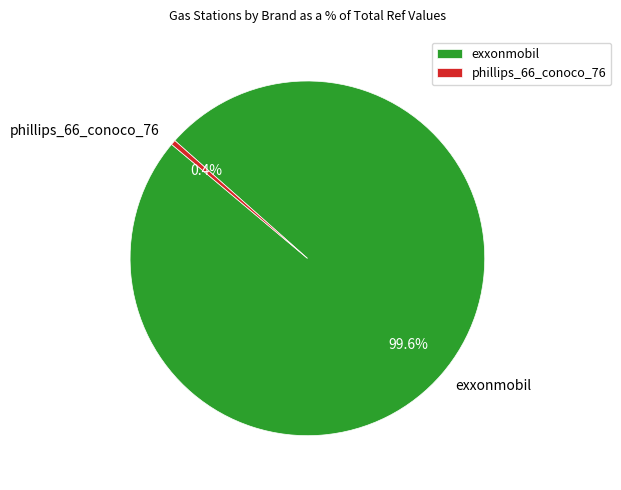

Approximately how many times larger is the value at exxonmobil compared to phillips_66_conoco_76?

223.2